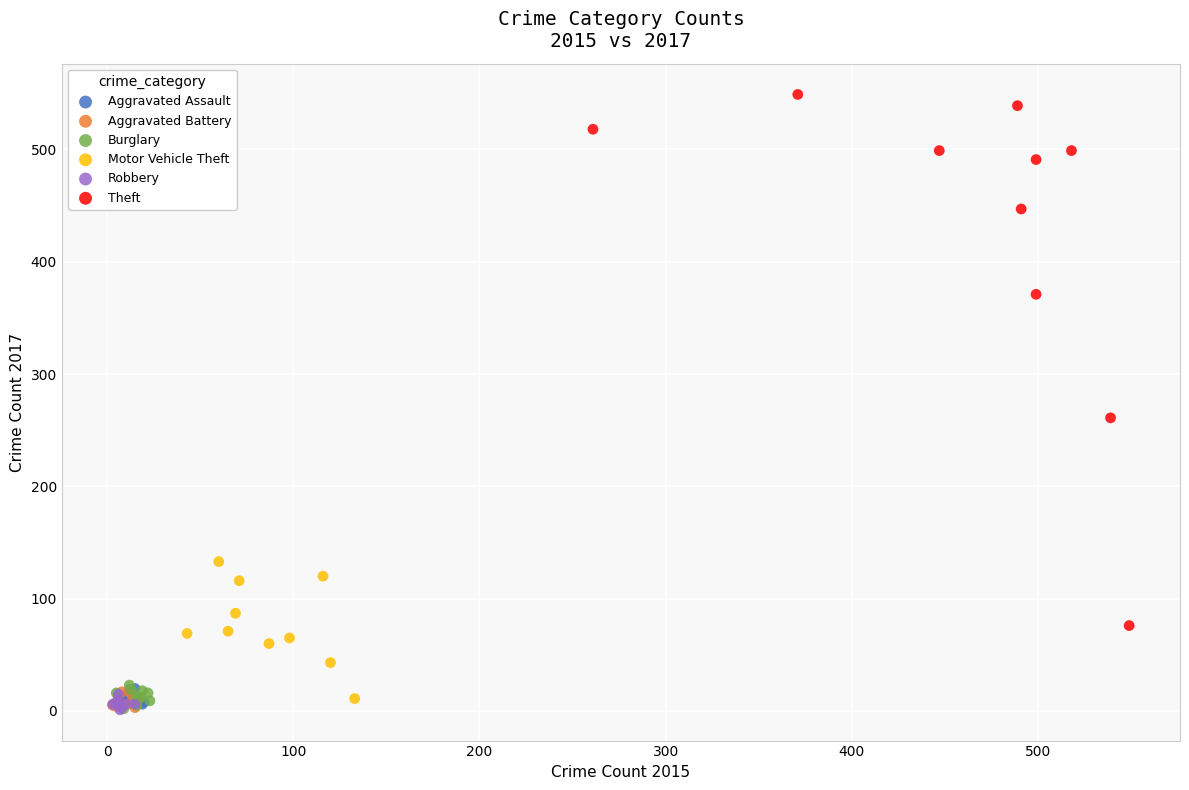

What are all the series names shown in the legend?

Aggravated Assault, Aggravated Battery, Burglary, Motor Vehicle Theft, Robbery, Theft